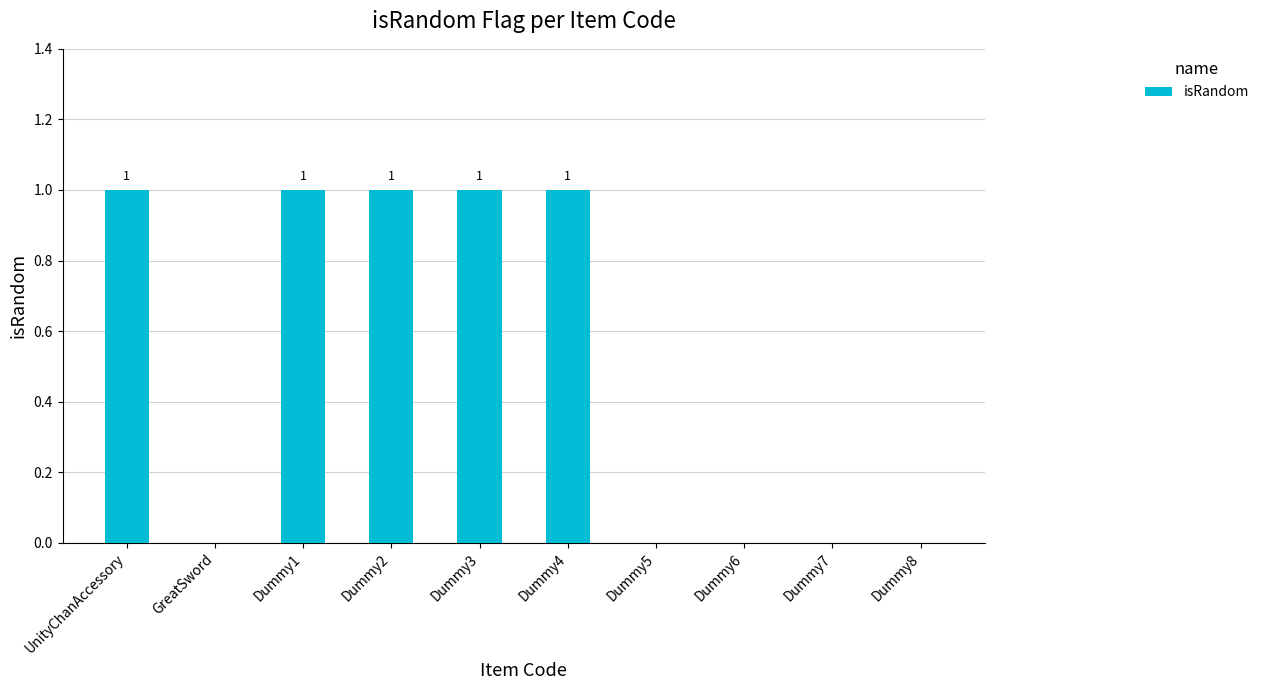

True or false: the data shows 0 at Dummy2.

False